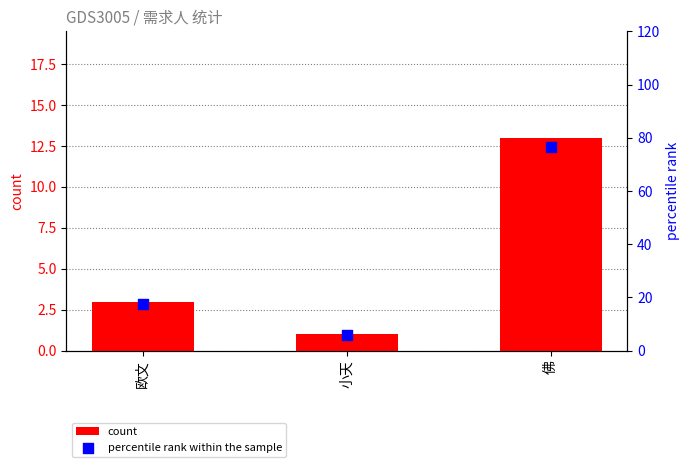

Which series reaches the minimum Y coordinate?

count